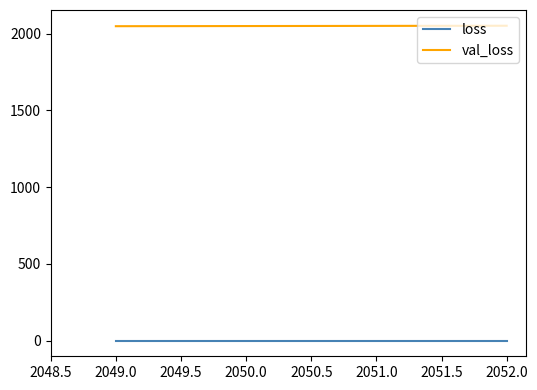

True or false: val_loss and loss cross at least once.

False